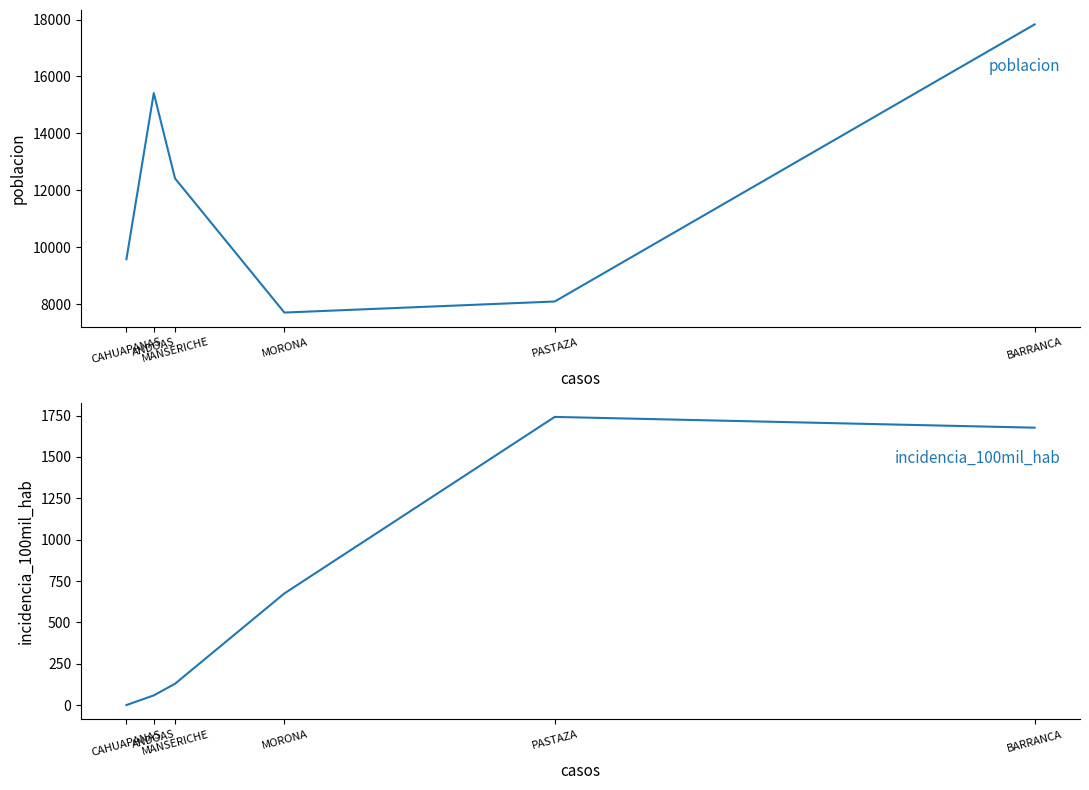

True or false: incidencia_100mil_hab has more than 0 interior local peaks.

True